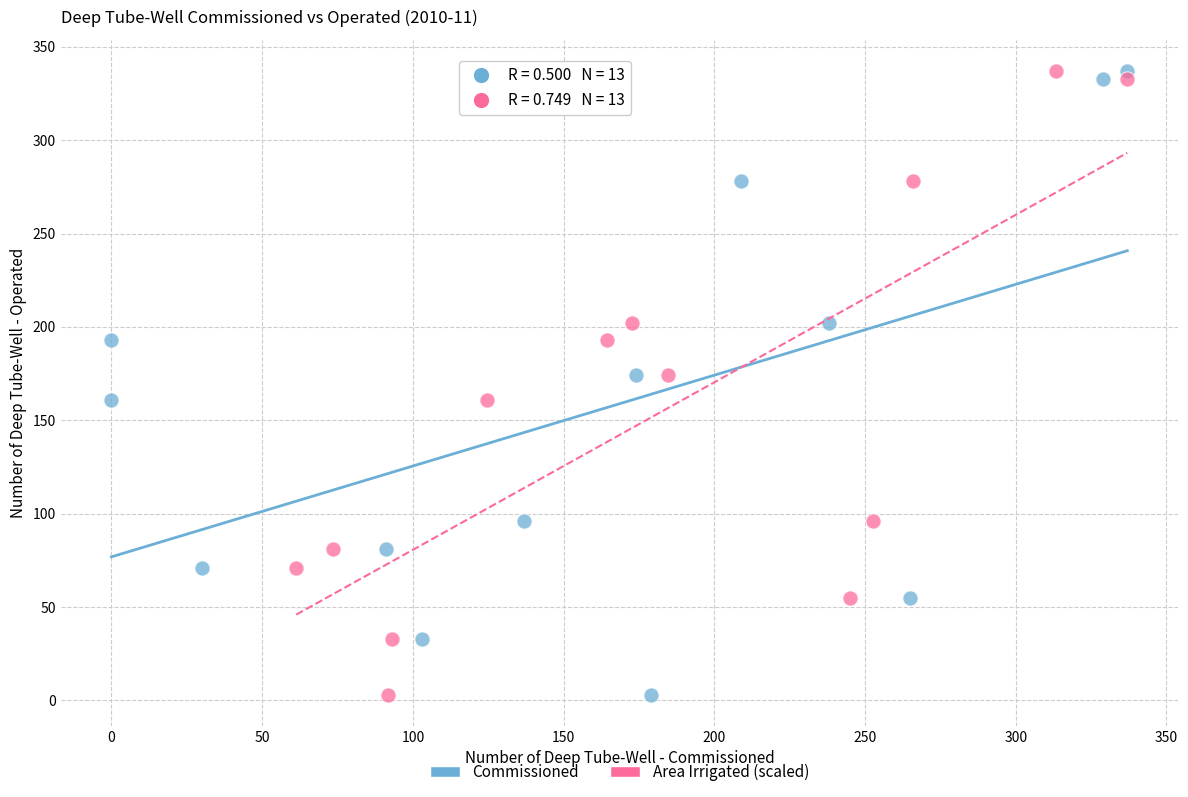

What are all the series names shown in the legend?

Commissioned, Area Irrigated (scaled)